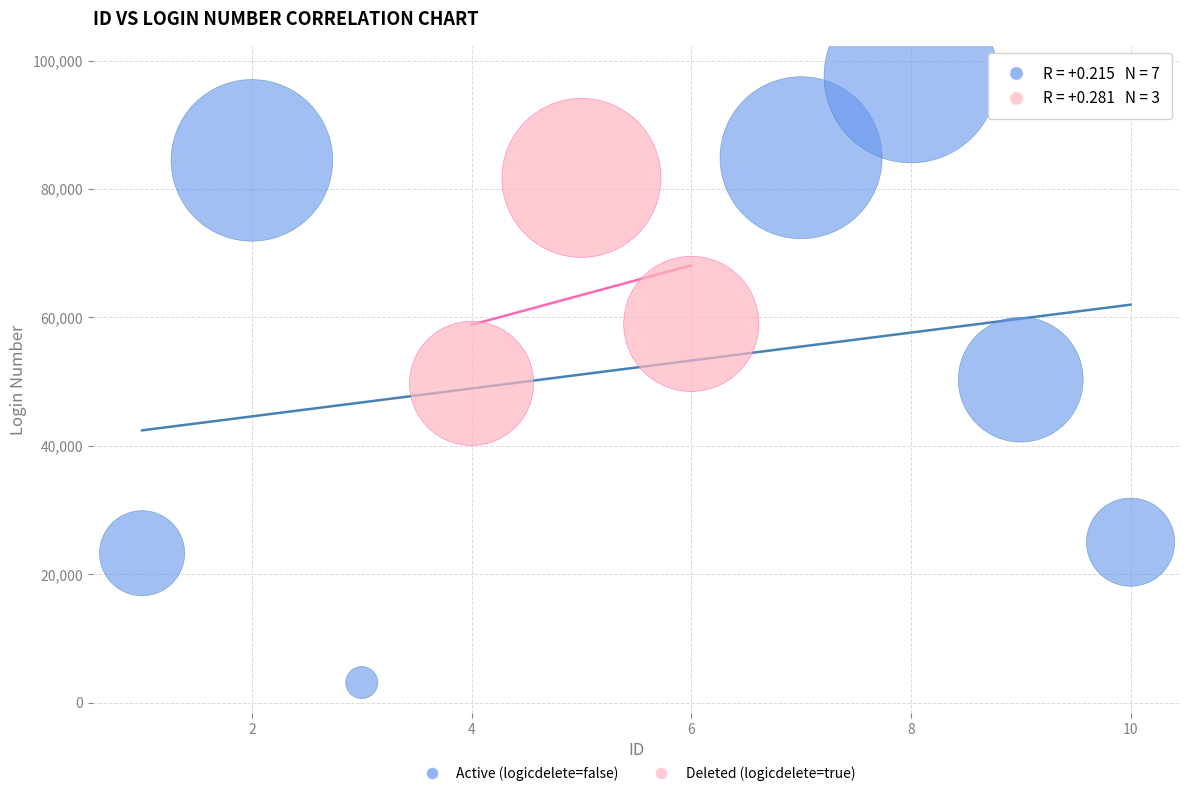

Which series has the widest spread of Y values?

Active (logicdelete=false)